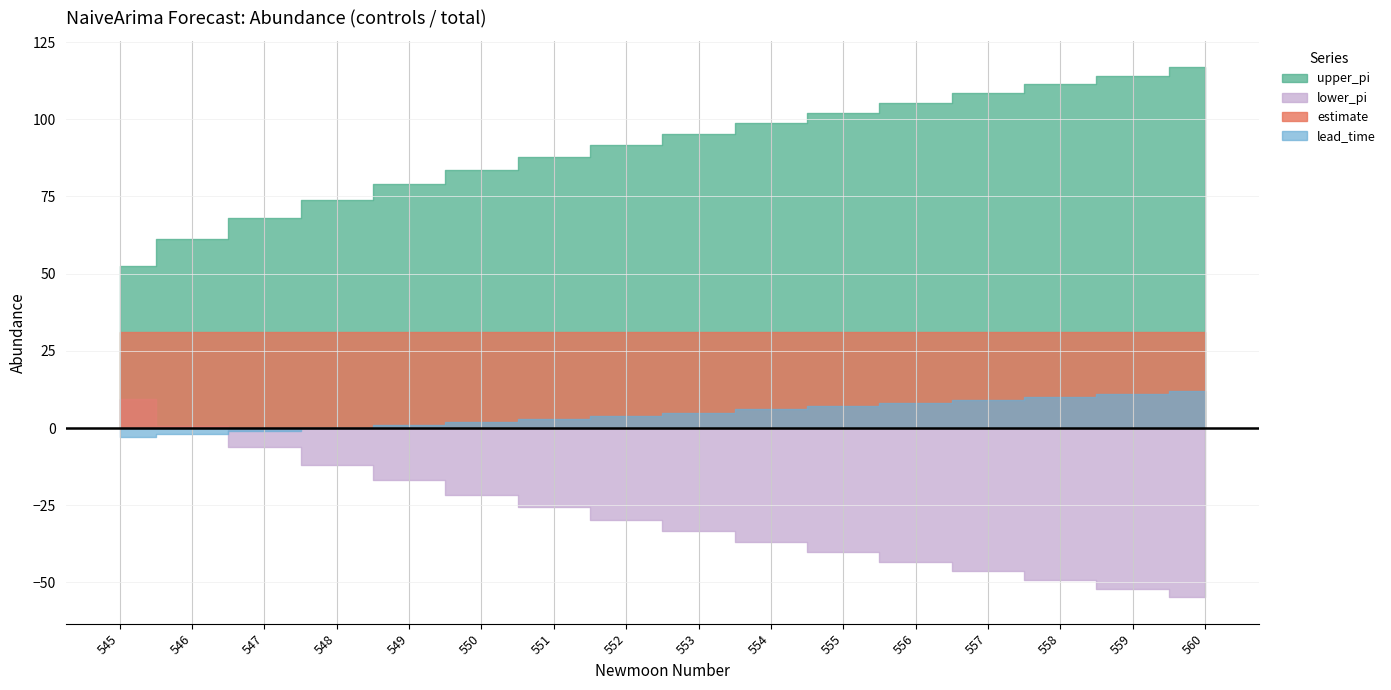

The value of estimate at 559 is 31.0. True or false?

True